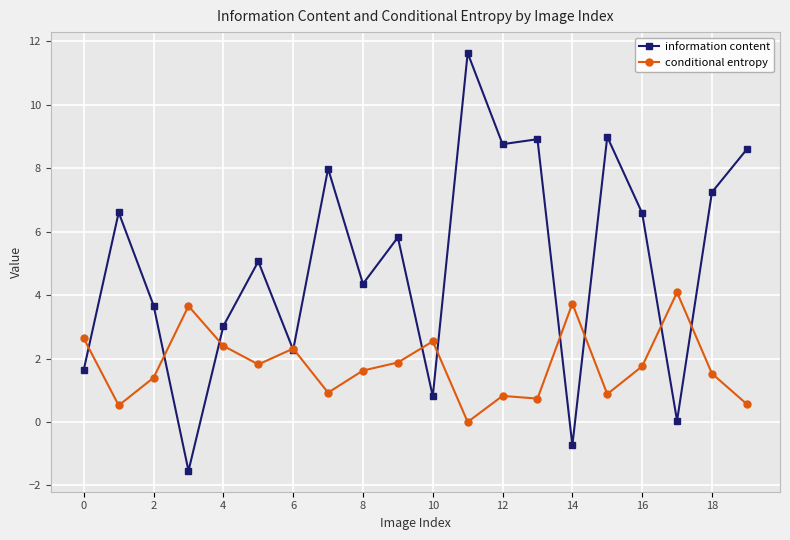

What is the average value of the information content series?

5.0